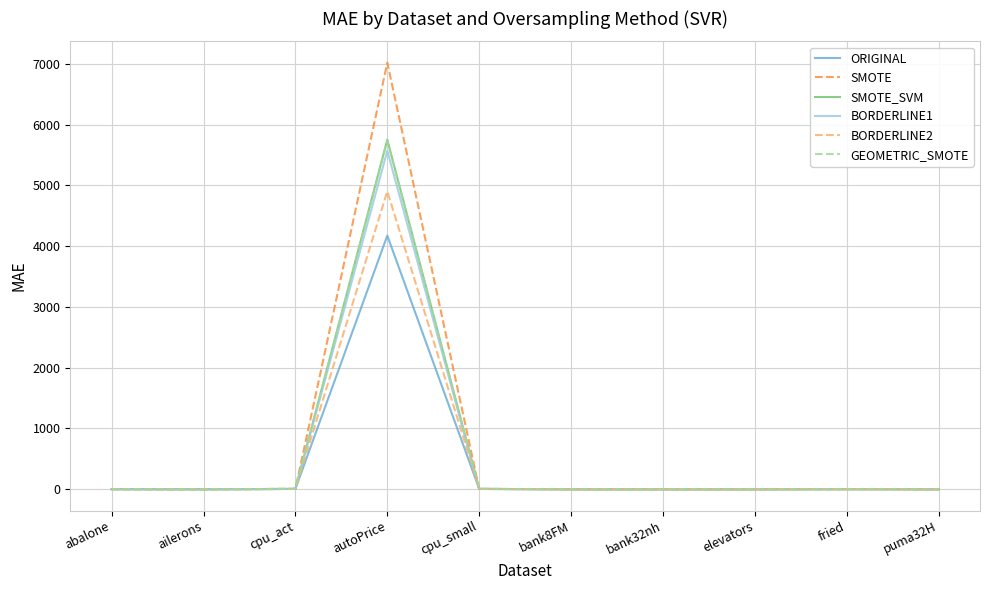

Which series has the largest range (max minus min)?

SMOTE